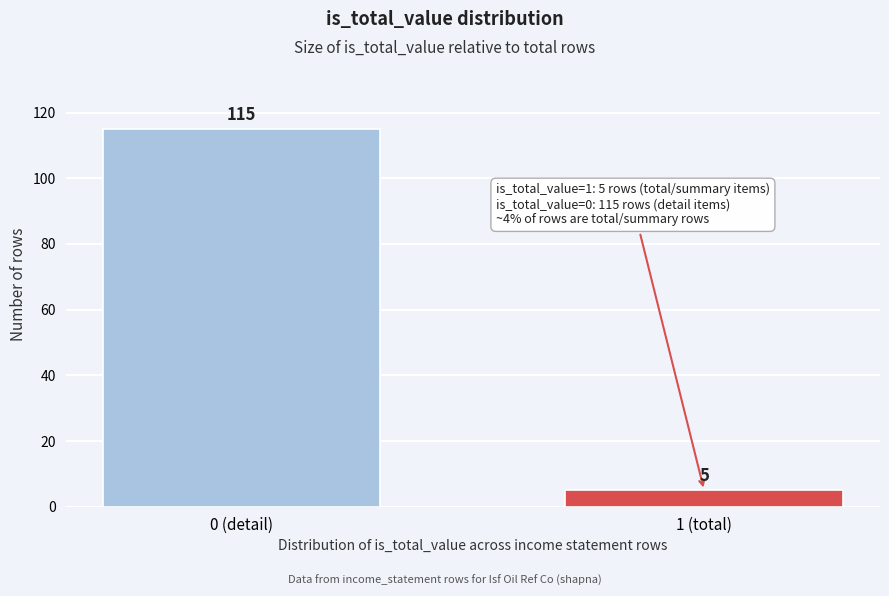

Reading right to left, transcribe all the data shown in this chart.

5	115